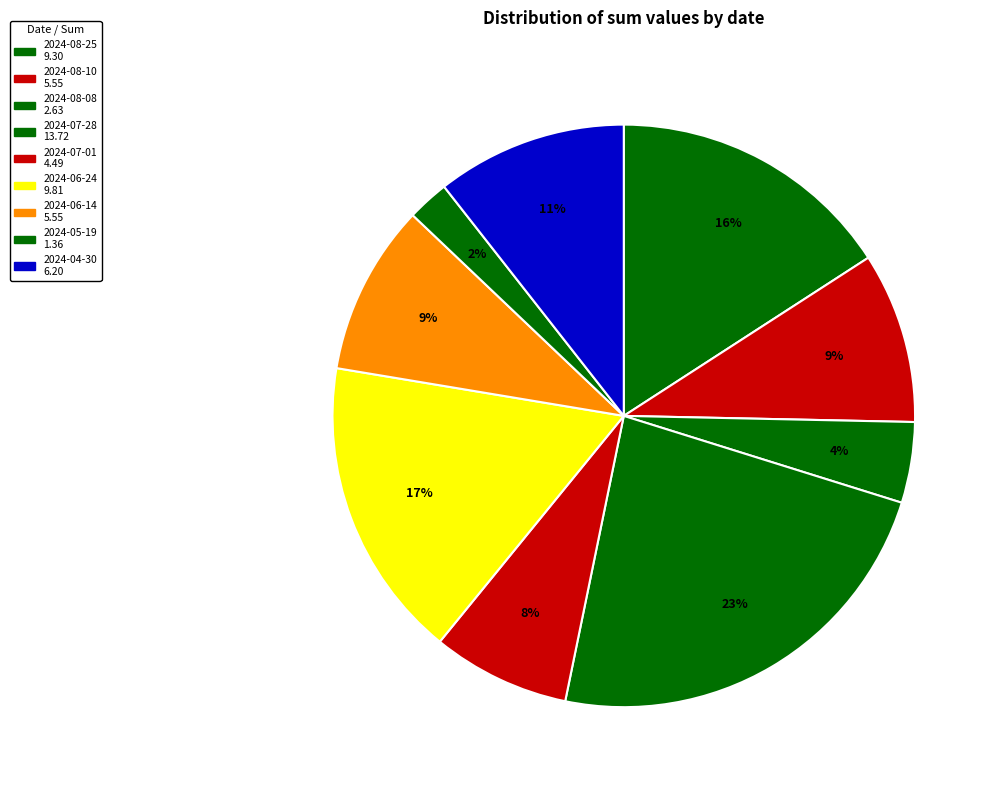

How many slices are in this pie chart?

9